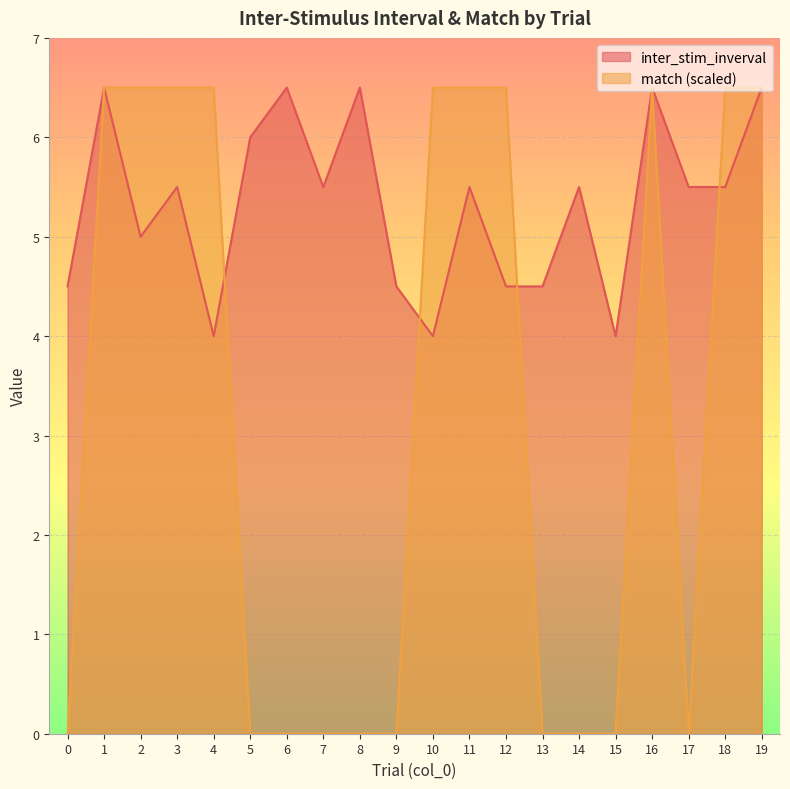

What are all the series names shown in the legend?

inter_stim_inverval, match (scaled)